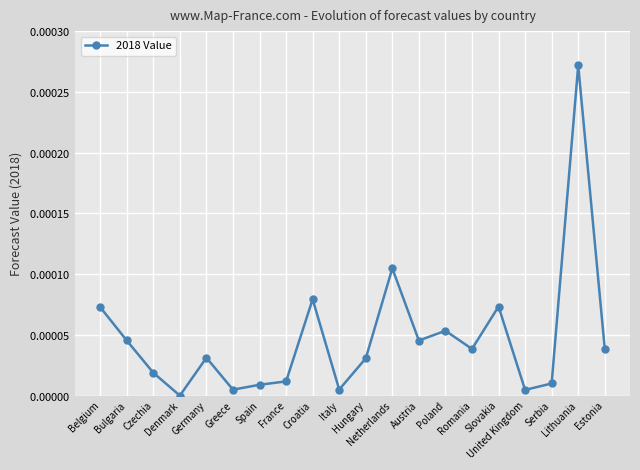

Is this an area chart (filled region under the line)?

No